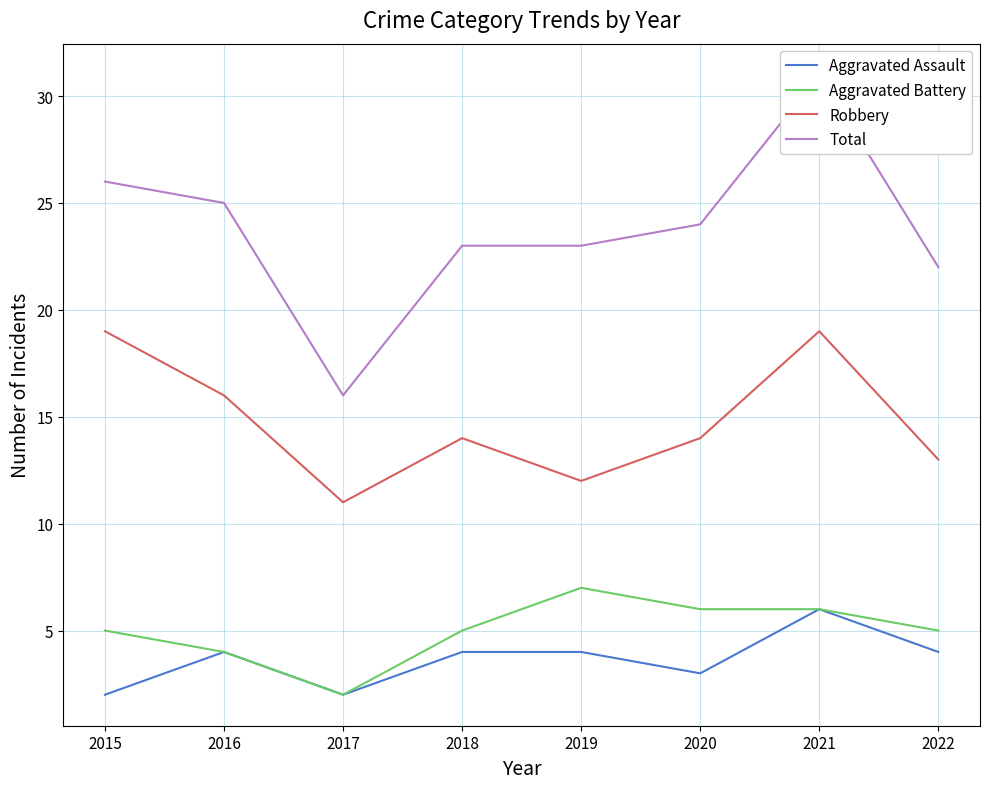

At which label is Robbery closest to 15?

2016